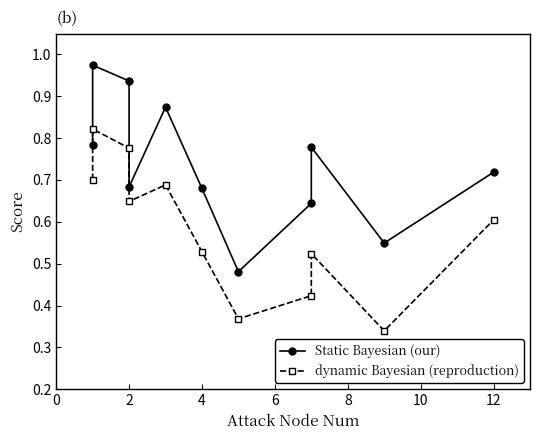

What is the label of the 2nd point from the right?

9